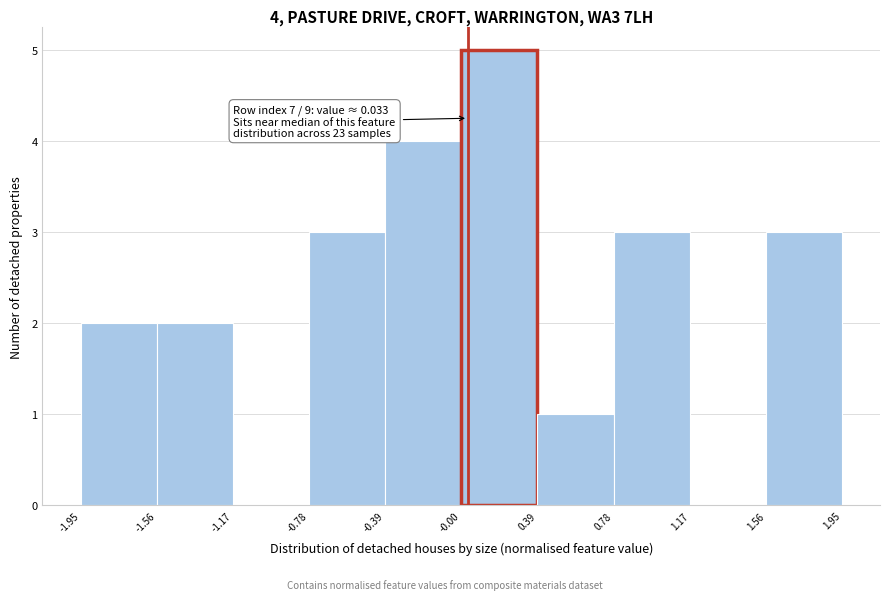

Over which range of the x-axis is the bar tallest?

-0.00 to 0.39